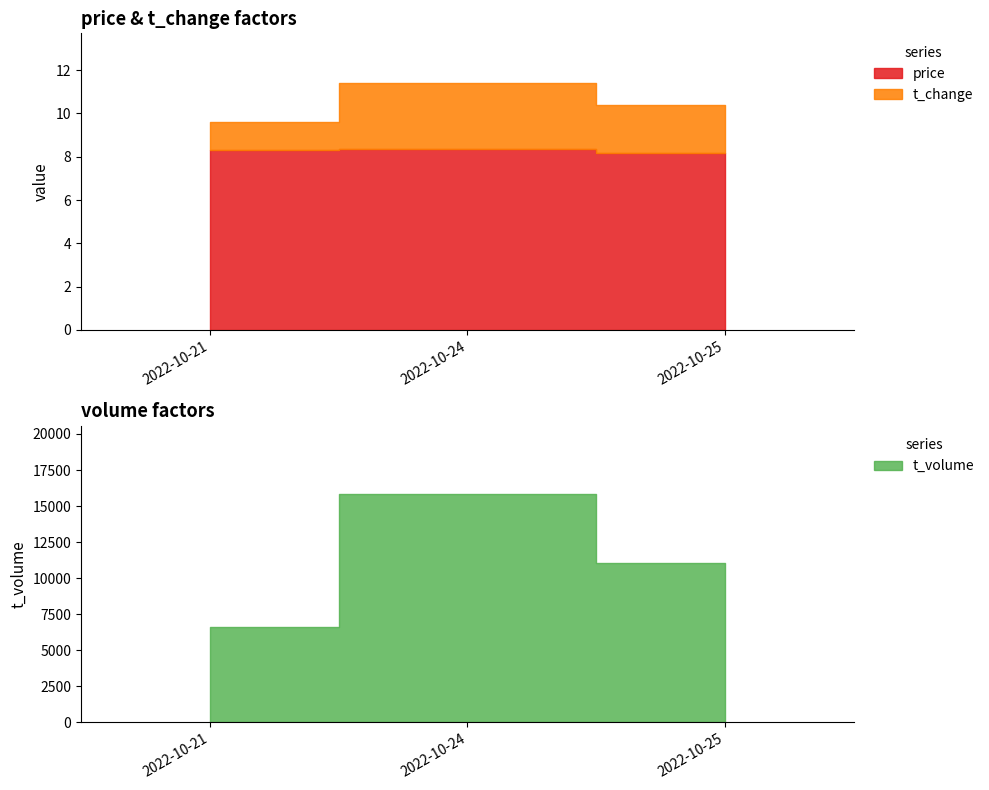

What is the value of the price point at the 1st from the left?

8.3